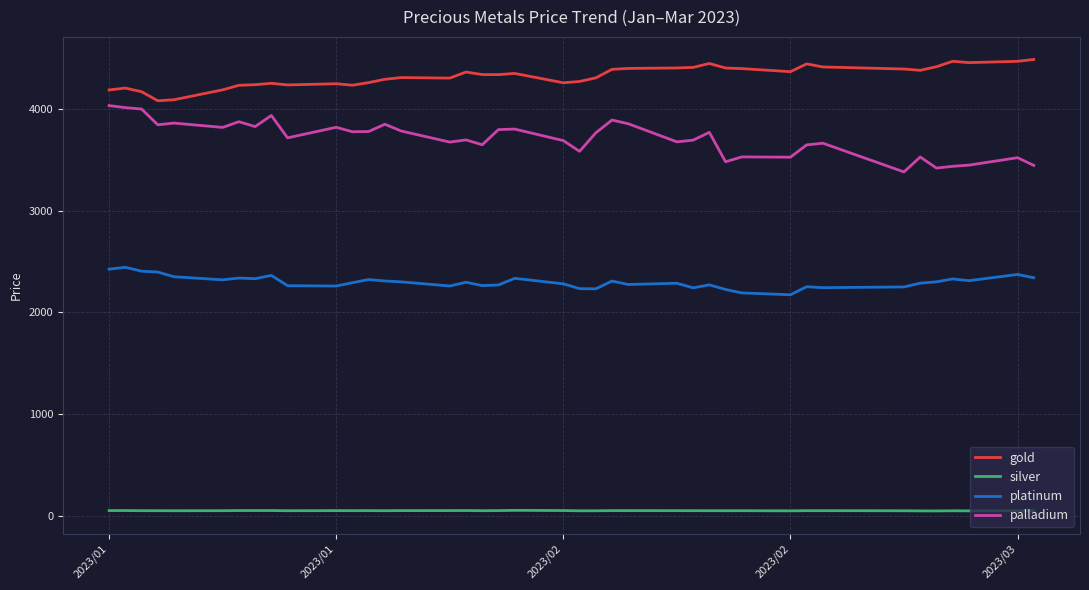

True or false: gold and silver cross at least once.

False